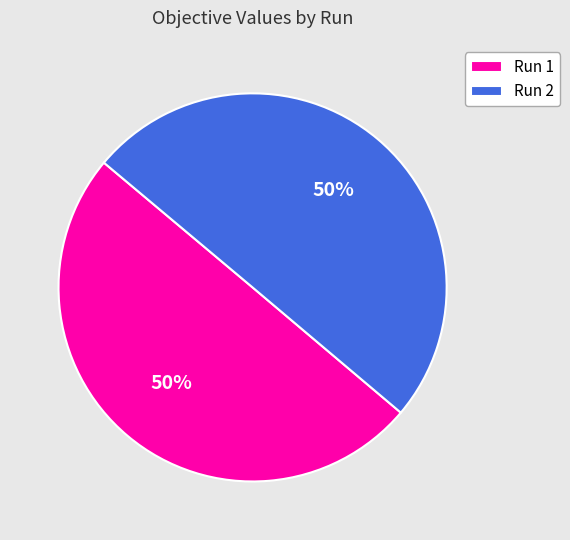

The Run 2 slice represents 50% of the pie. True or false?

True